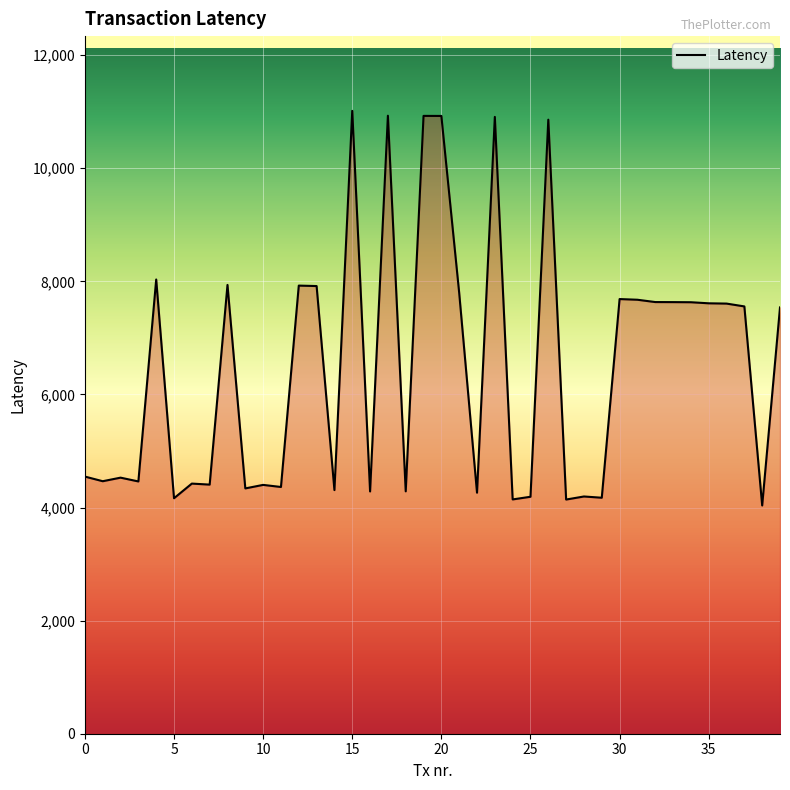

Does the chart display data point markers on the line(s)?

No